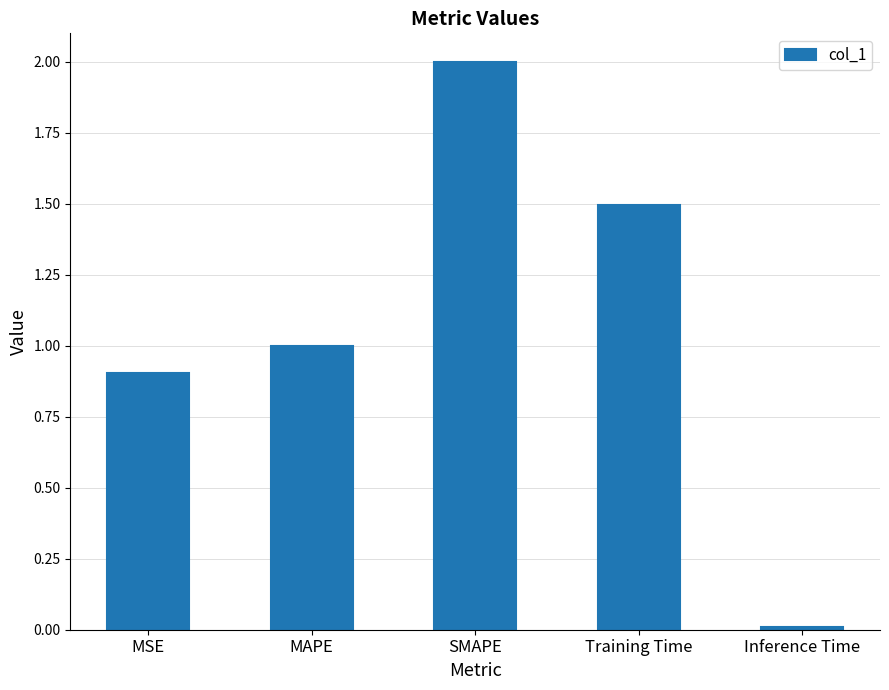

Between Inference Time and MSE, which is larger?

MSE